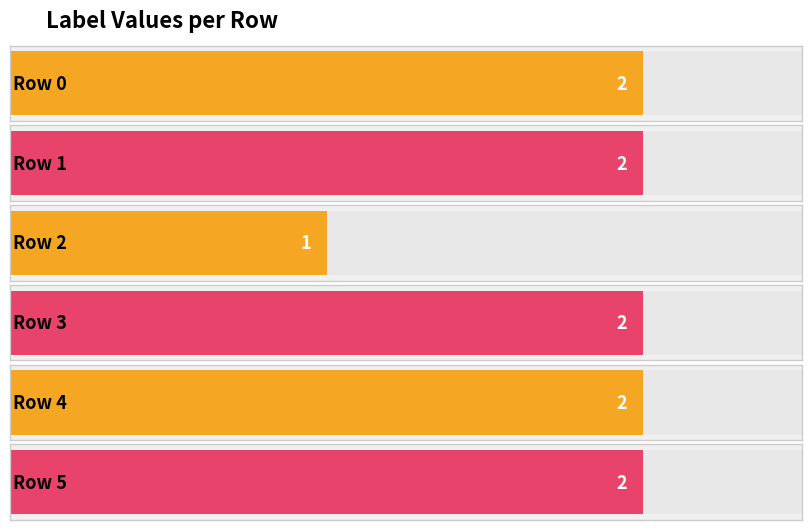

Are the bars grouped side by side (vs. stacked)?

No